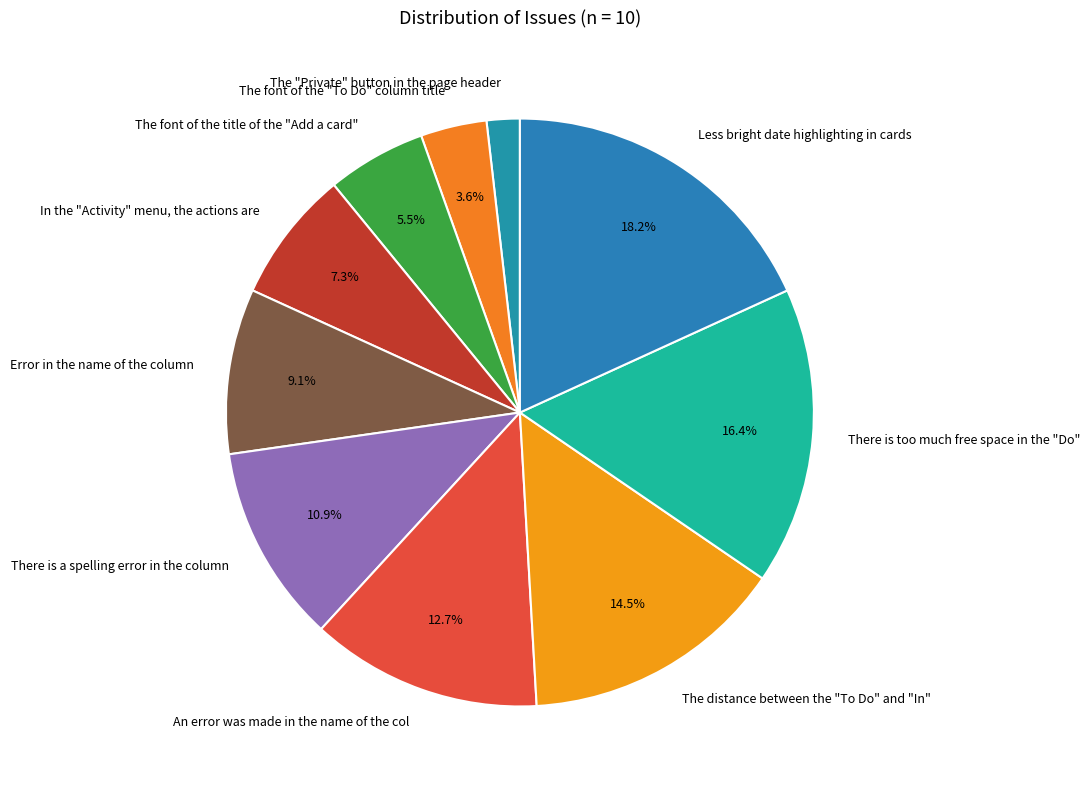

Between In the "Activity" menu, the actions are and The font of the "To Do" column title, which is larger?

In the "Activity" menu, the actions are